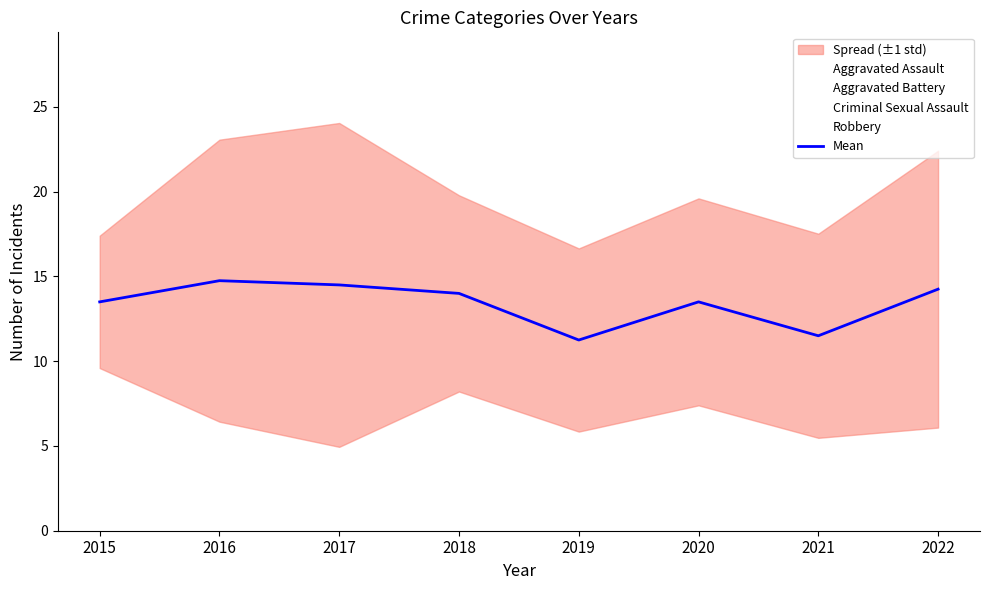

Rank the categories by value from highest to lowest.

2016, 2017, 2022, 2018, 2015, 2020, 2021, 2019